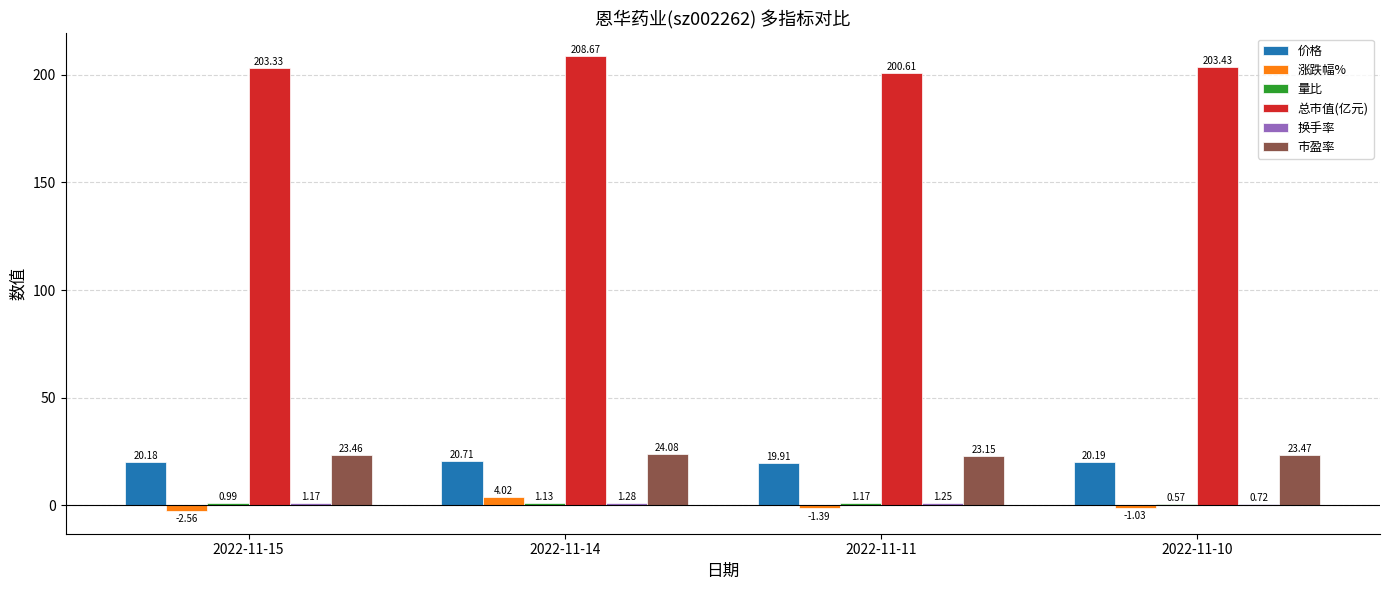

What is the sum of all 总市值(亿元) values?

816.0